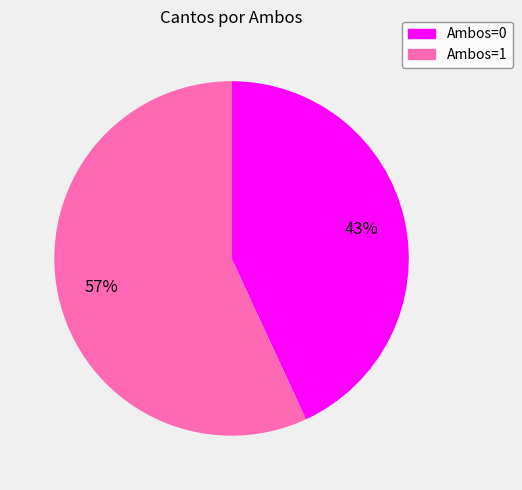

Count the number of slices in the pie.

2